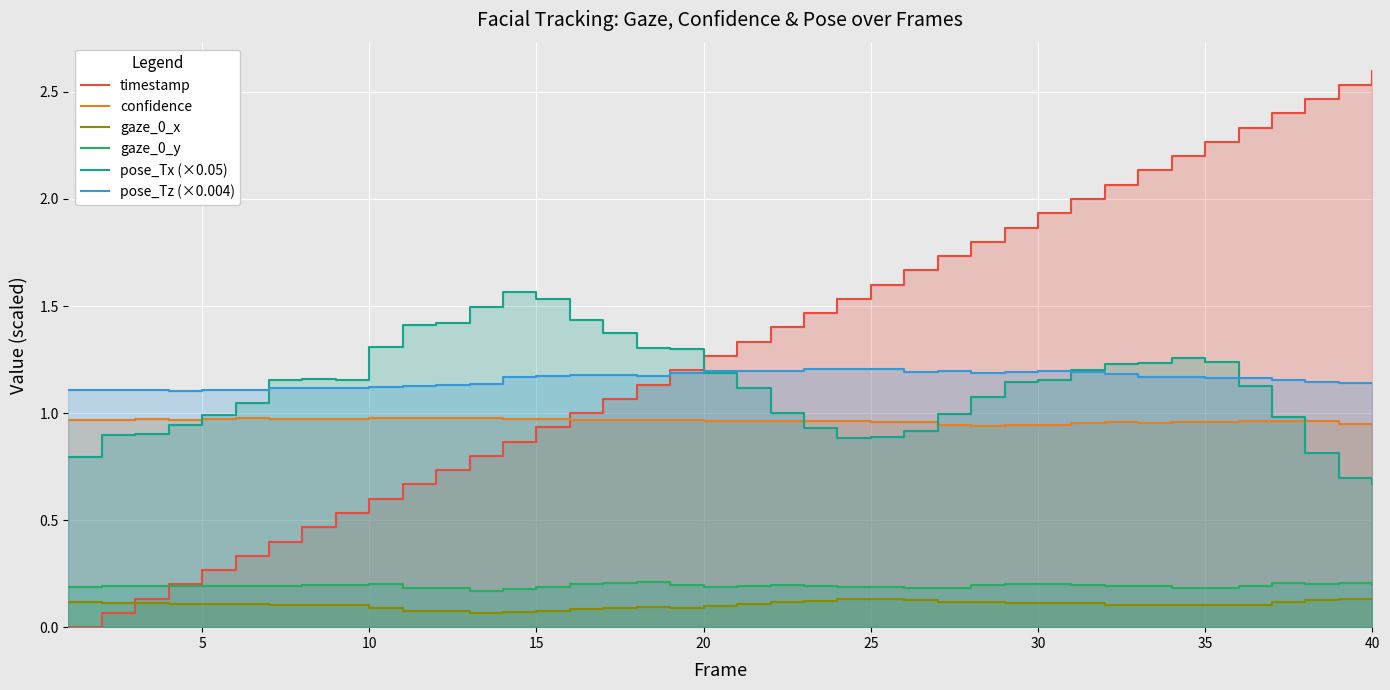

True or false: gaze_0_y and gaze_0_x cross at least once.

False